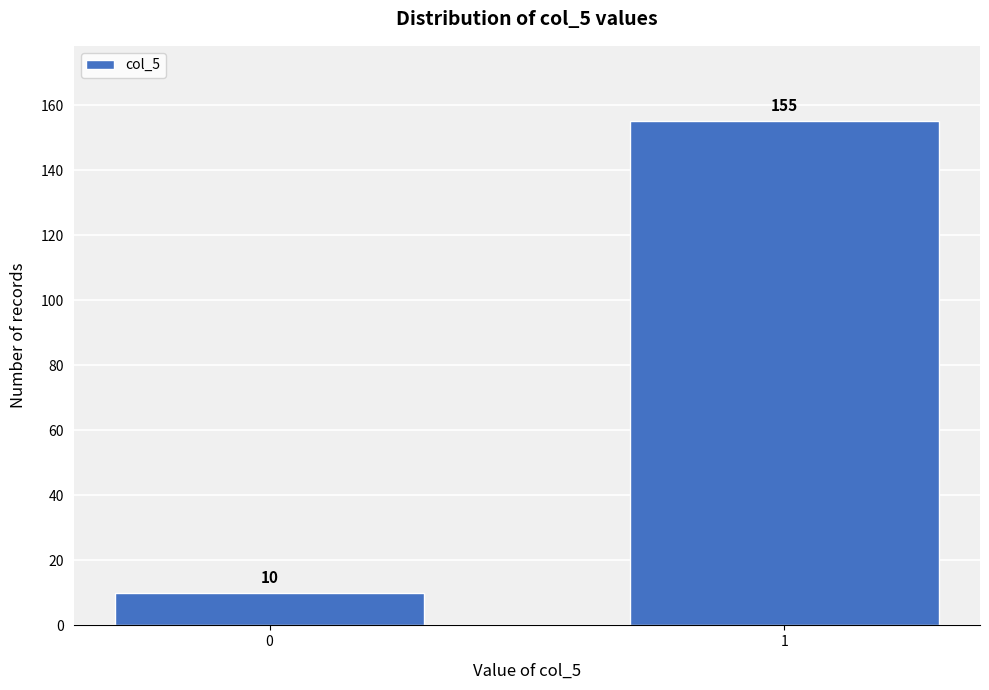

Reading left to right, extract all data points from this chart.

10	155